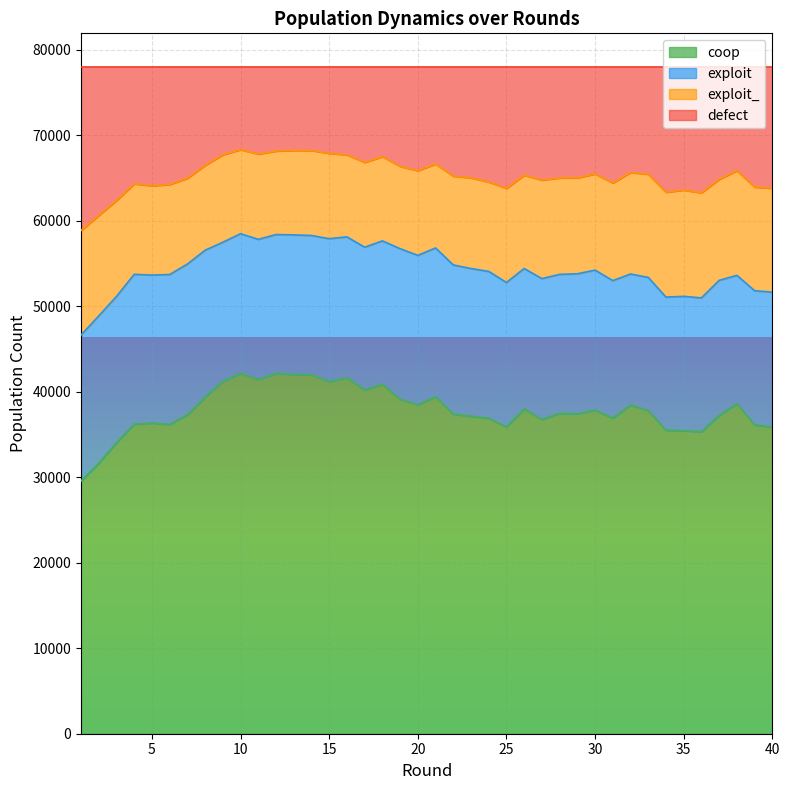

Which has a higher value, 5 or 22?

22